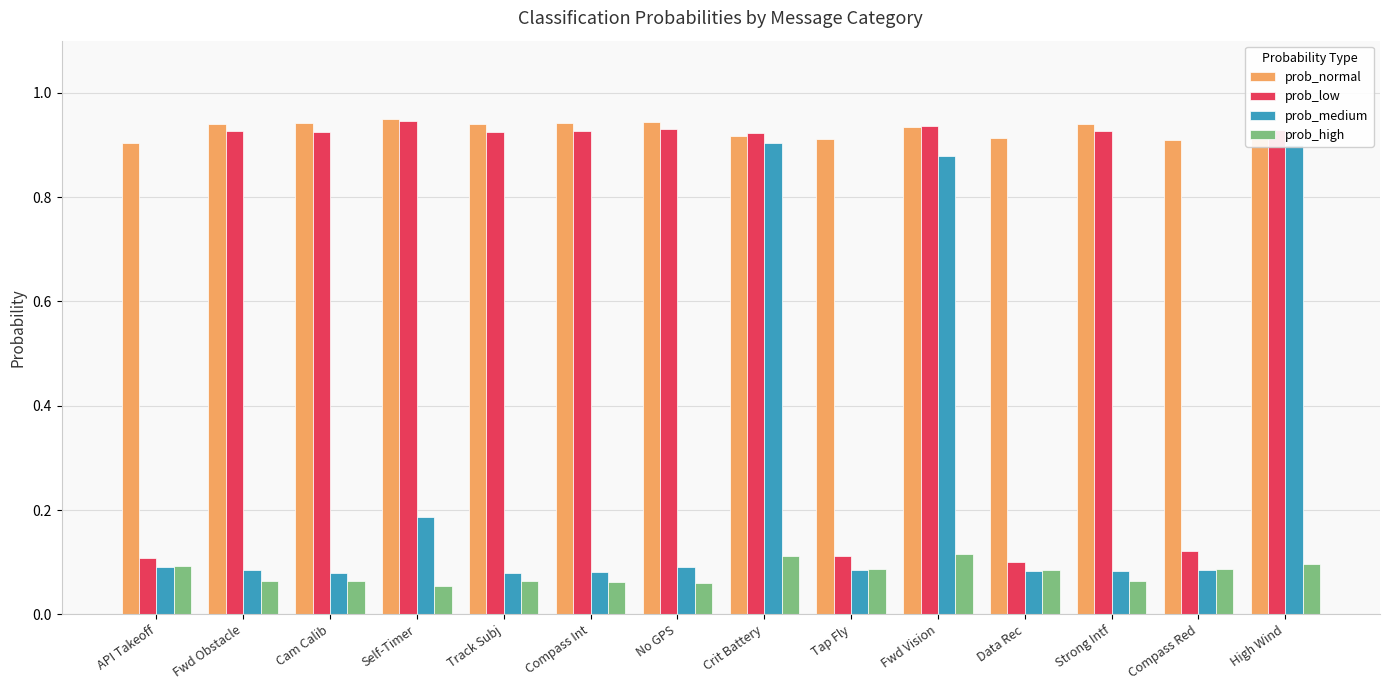

Rank the series by their average value, from lowest to highest.

prob_high, prob_medium, prob_low, prob_normal